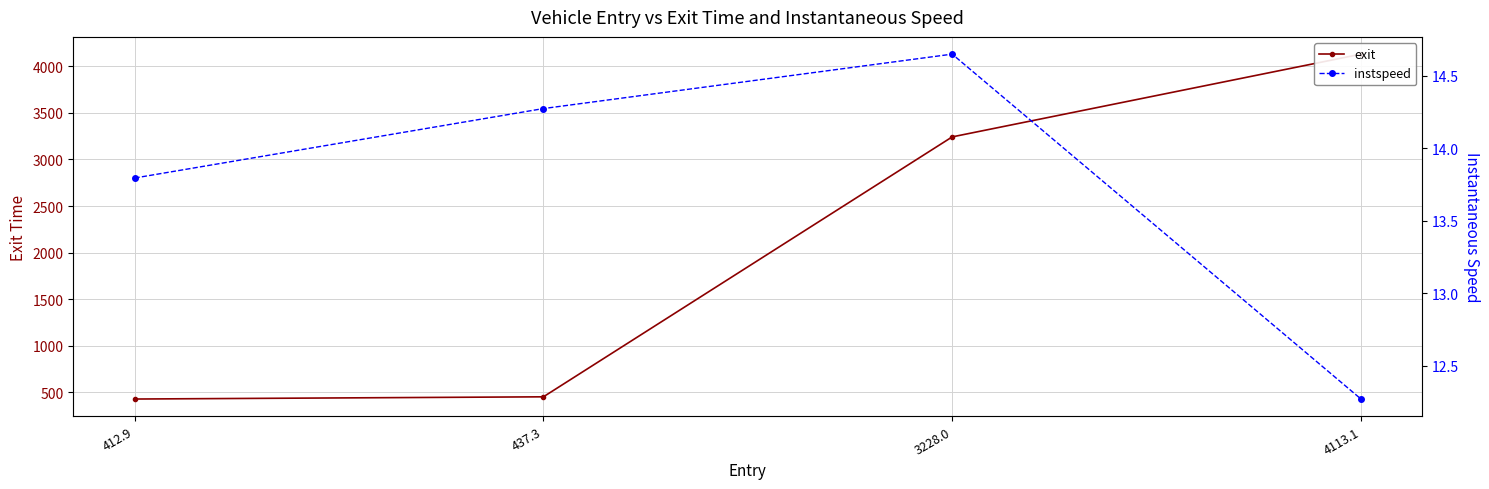

Reading left to right, what are all the values shown in this chart?

exit: 429.1	452.8	3242.2	4130.2
instspeed: 13.8	14.3	14.7	12.3